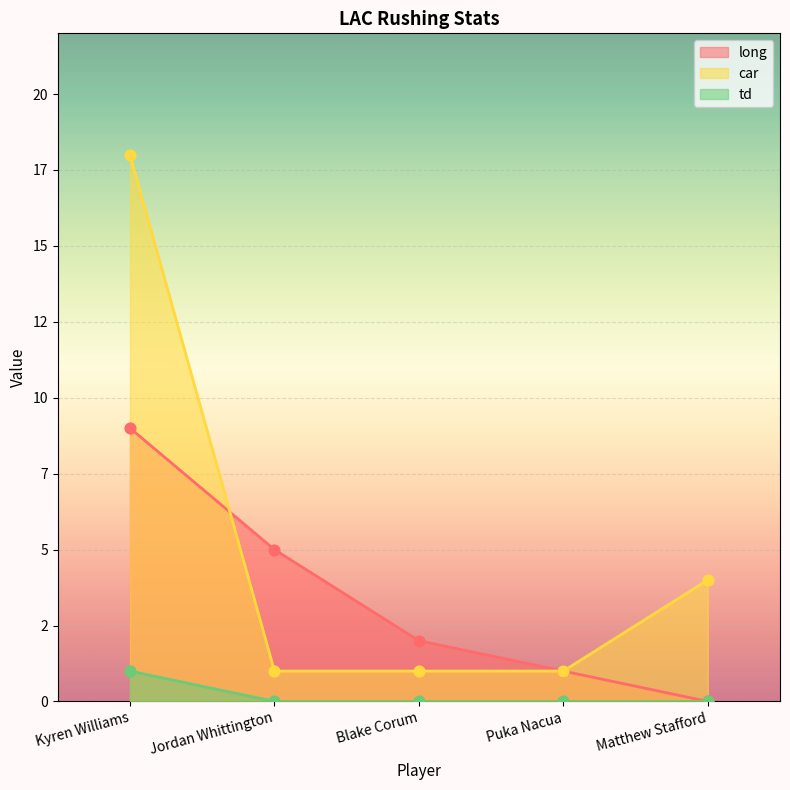

At which category is the sum across all series the highest?

Kyren Williams